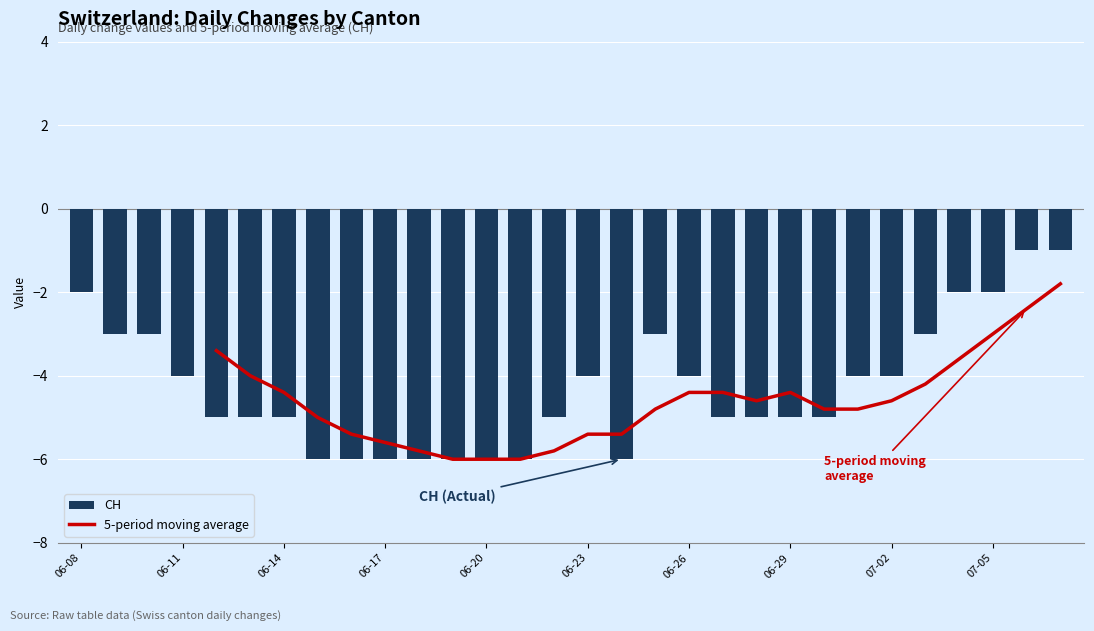

Read the 5-period moving average value at 28.

-2.4